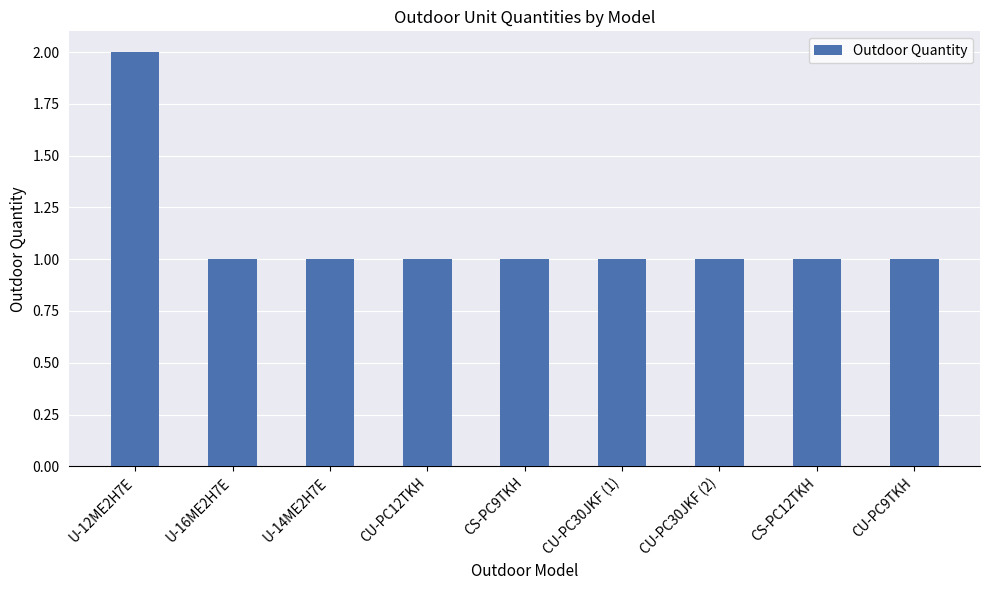

What is the greatest value displayed?

2